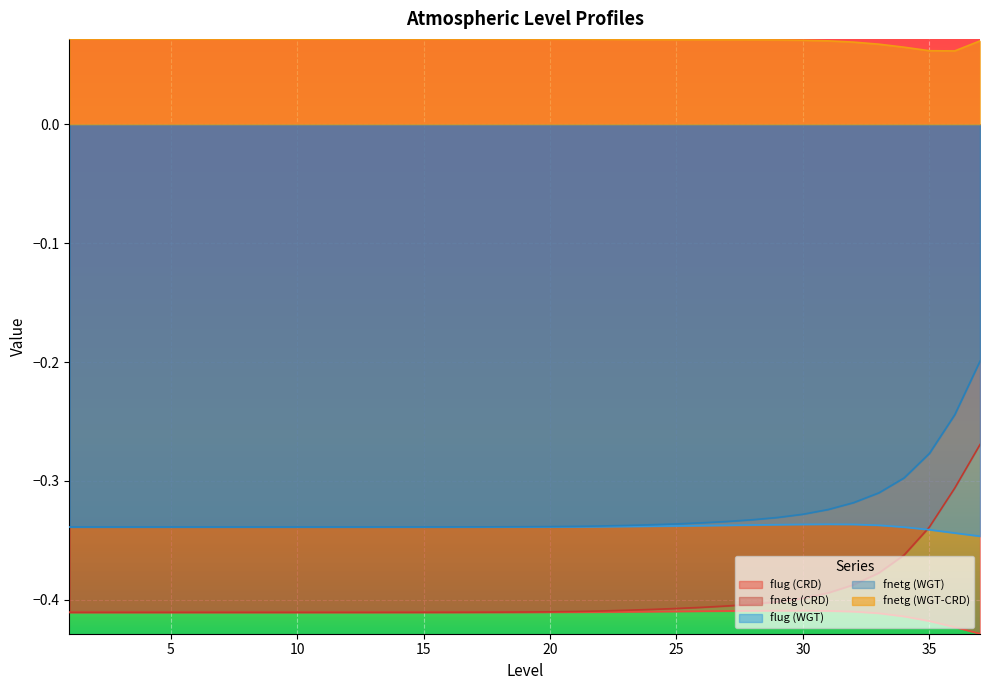

Does the chart display data point markers on the line(s)?

No